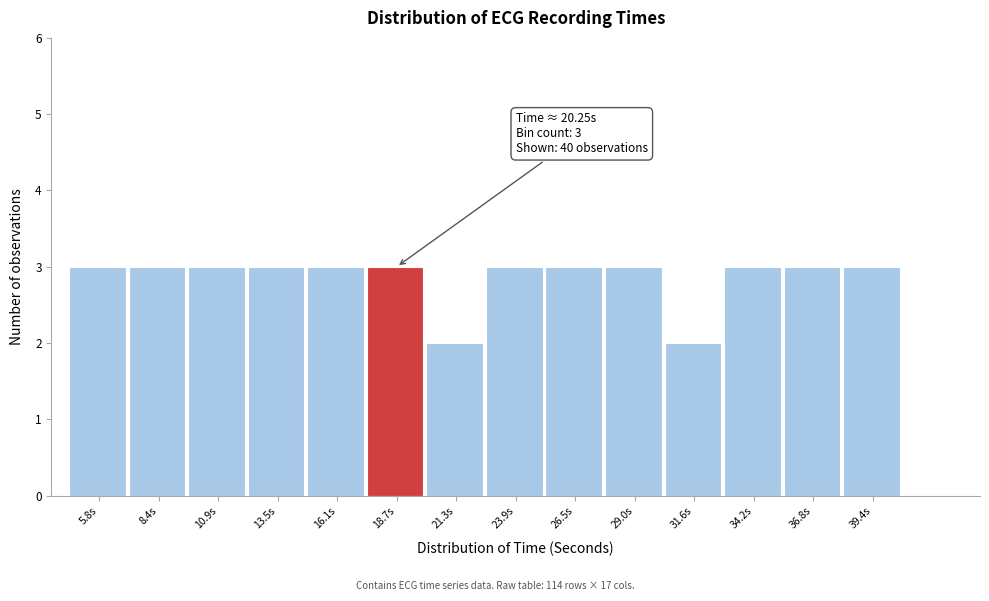

Reading right to left, what are all the values shown in this chart?

3	3	3	2	3	3	3	2	3	3	3	3	3	3